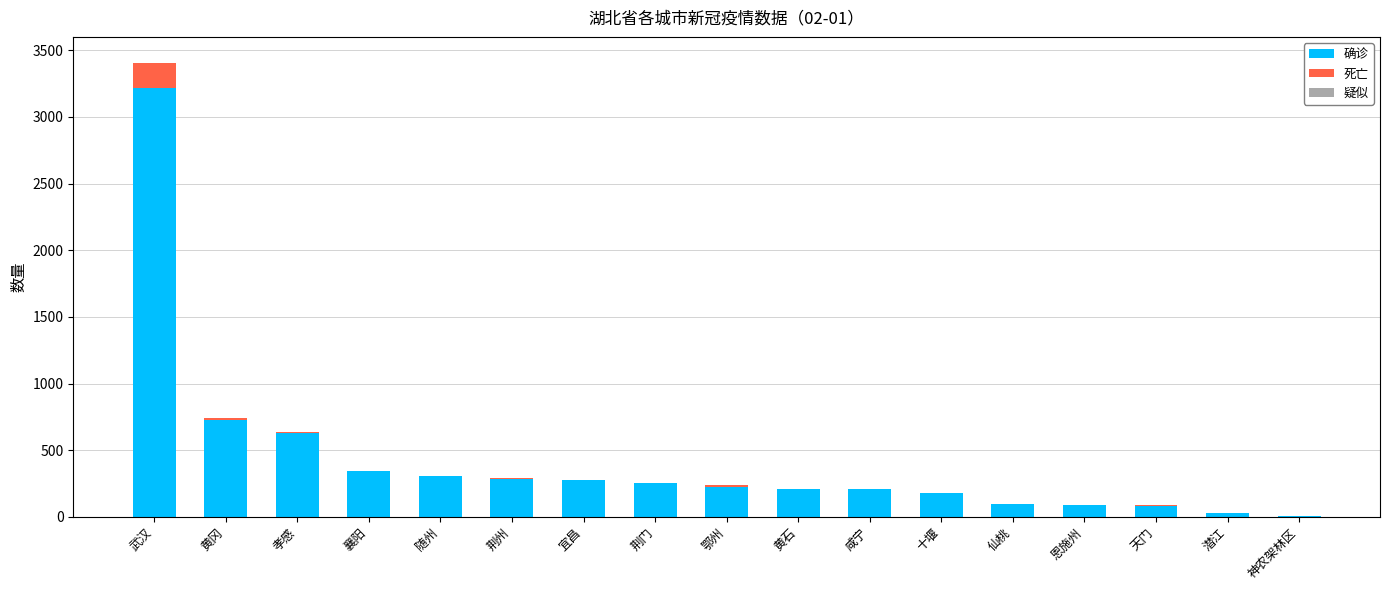

What is the total value across all series at 十堰?

177